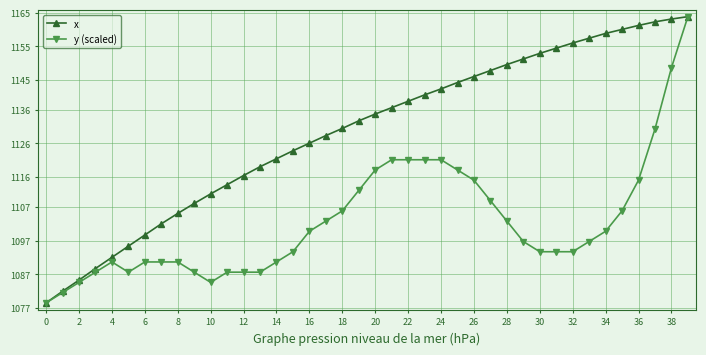

What is the difference between the maximum and minimum values in the y (scaled) series?

85.4